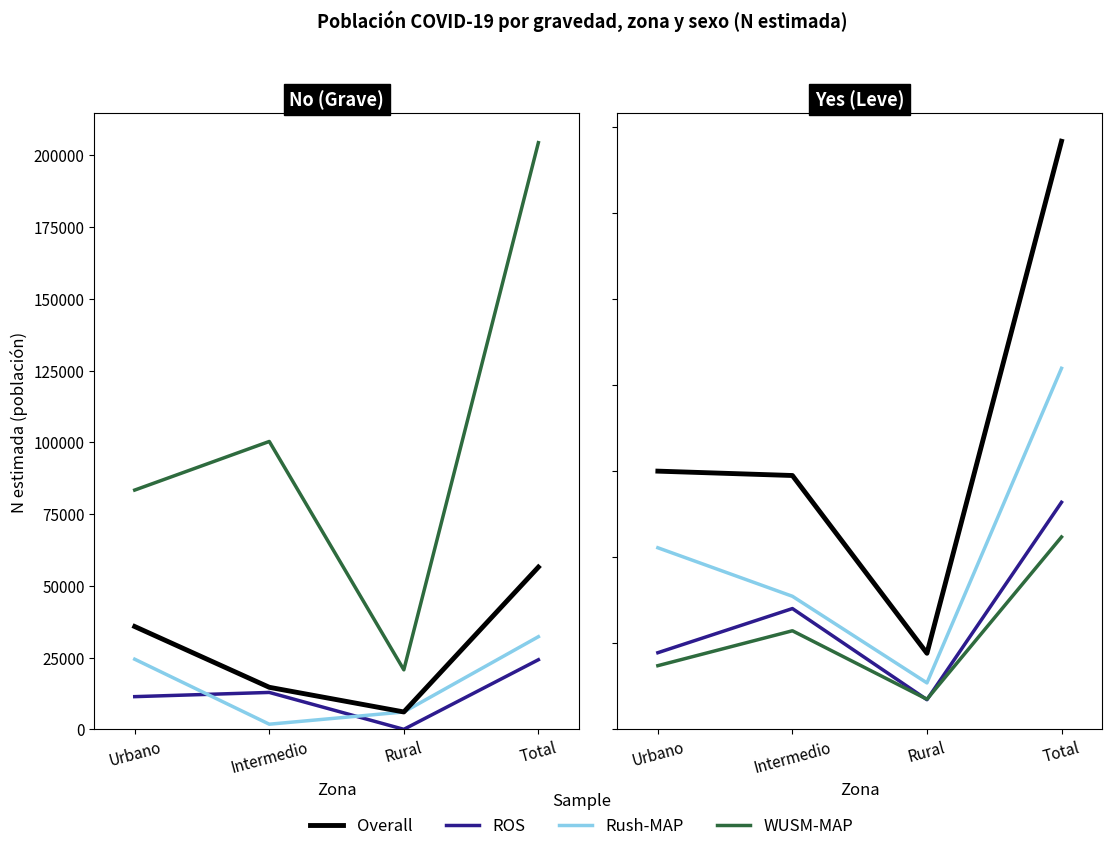

What is the difference between the Rush-MAP values at Rural and Intermedio?

50345